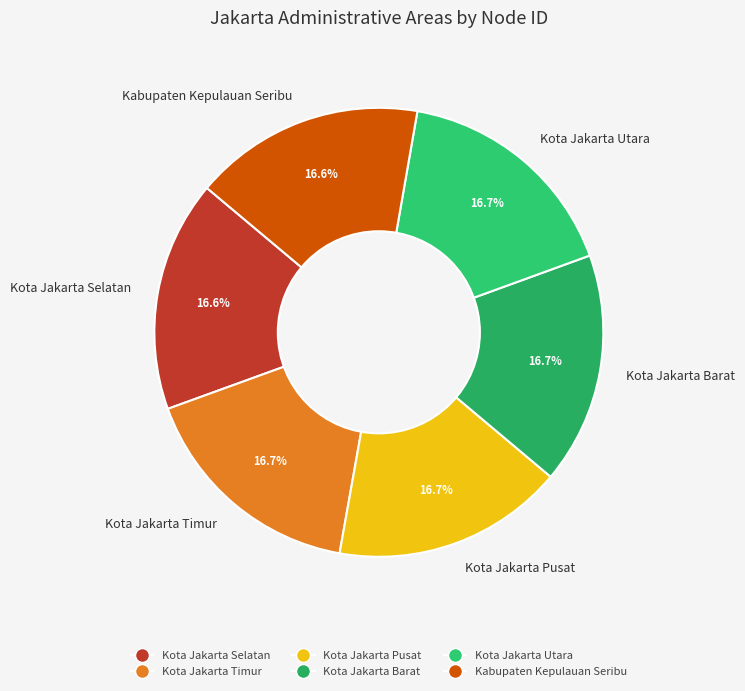

Is there a majority slice in this chart?

No